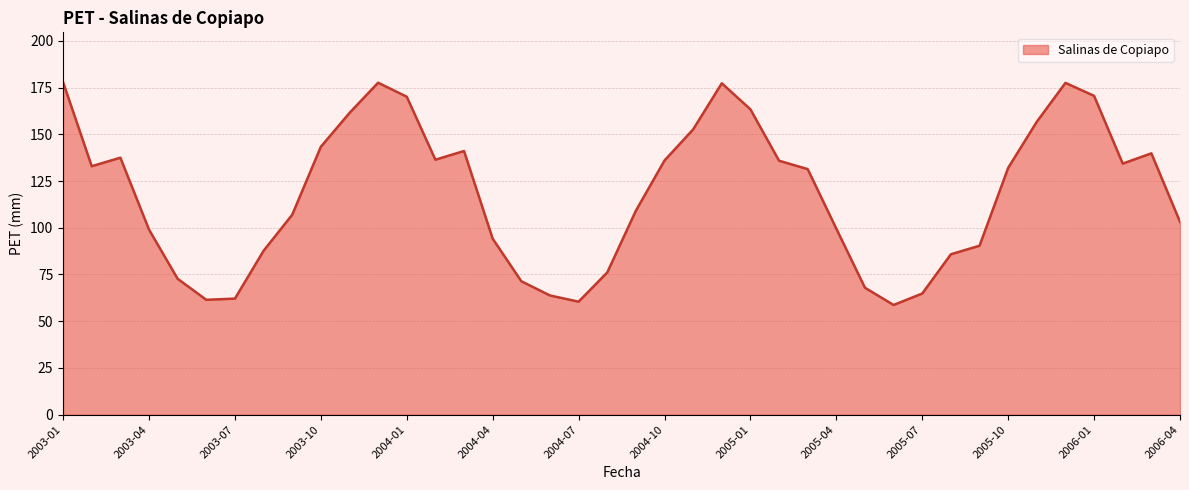

What is the minimum value shown in the chart?

58.7